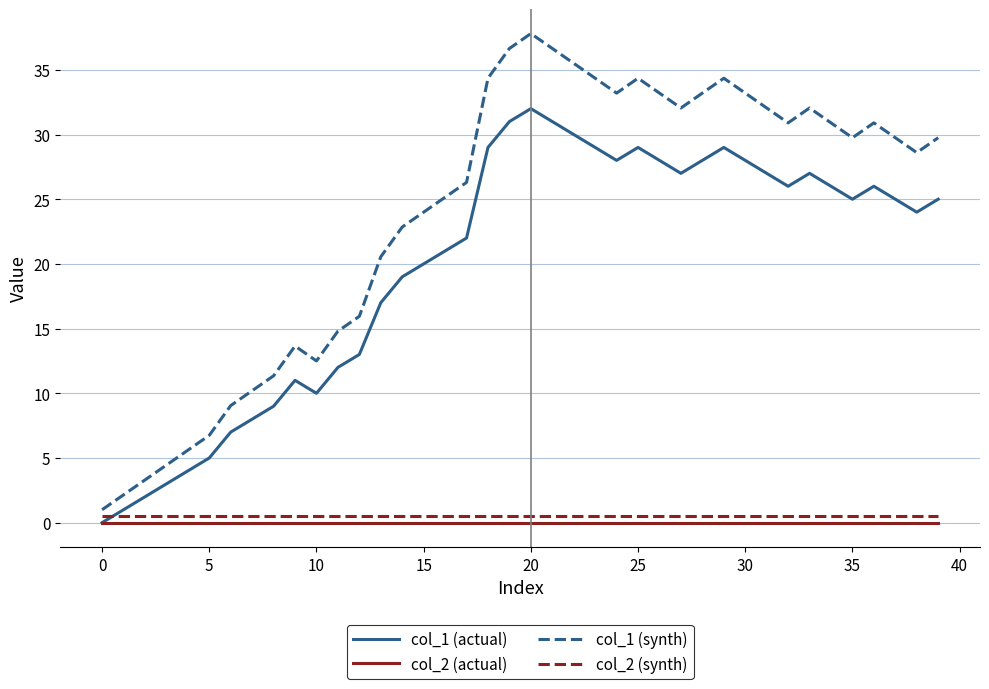

What is the greatest value displayed?

37.8